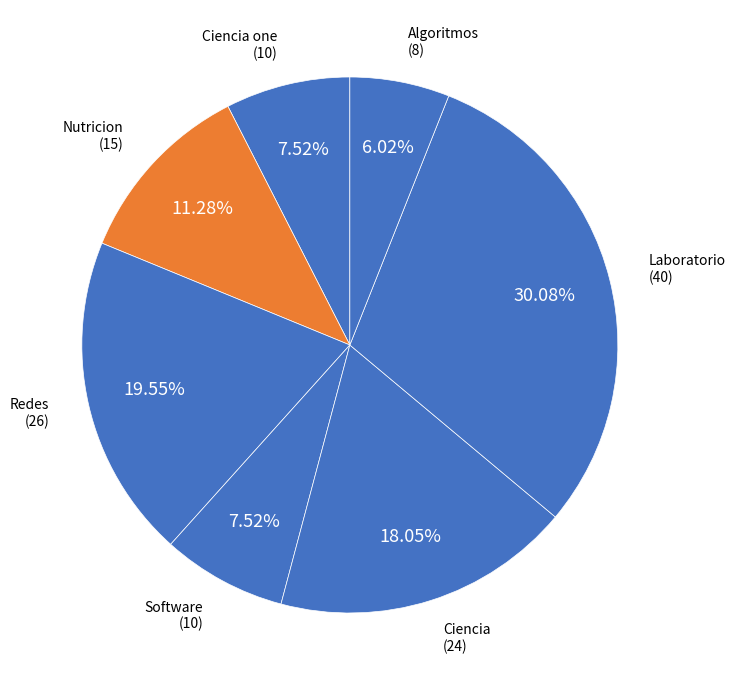

Count the number of slices in the pie.

7